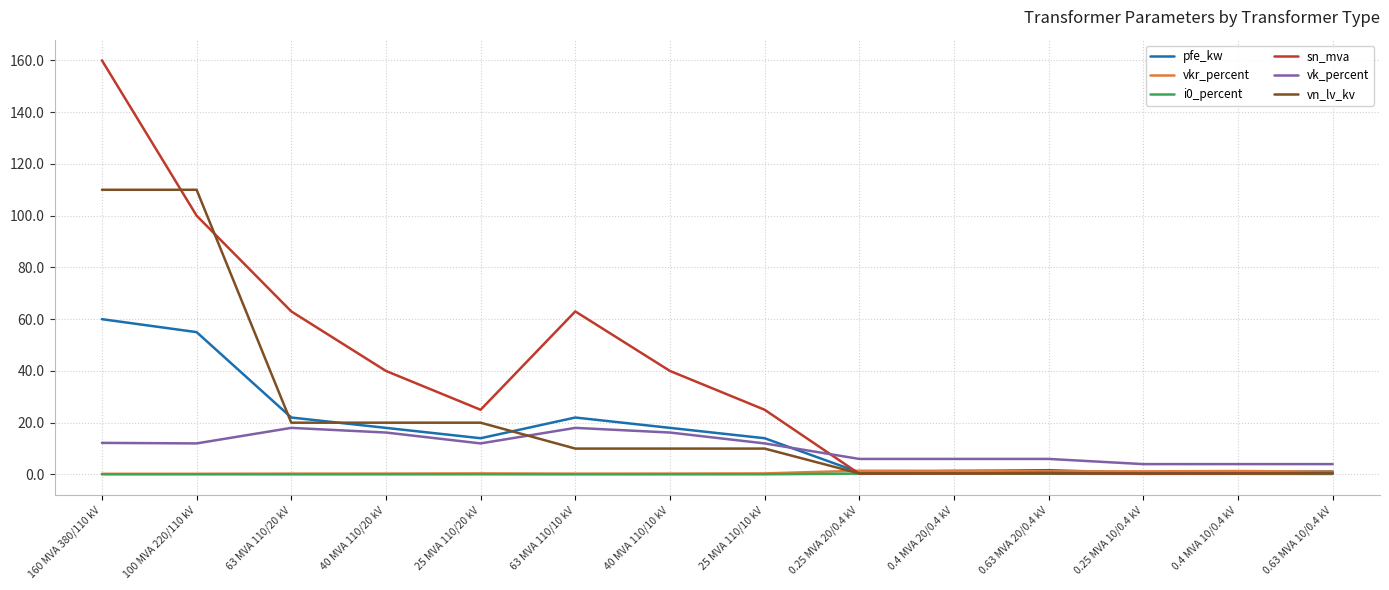

Between 160 MVA 380/110 kV and 25 MVA 110/20 kV, which series saw the biggest shift?

sn_mva